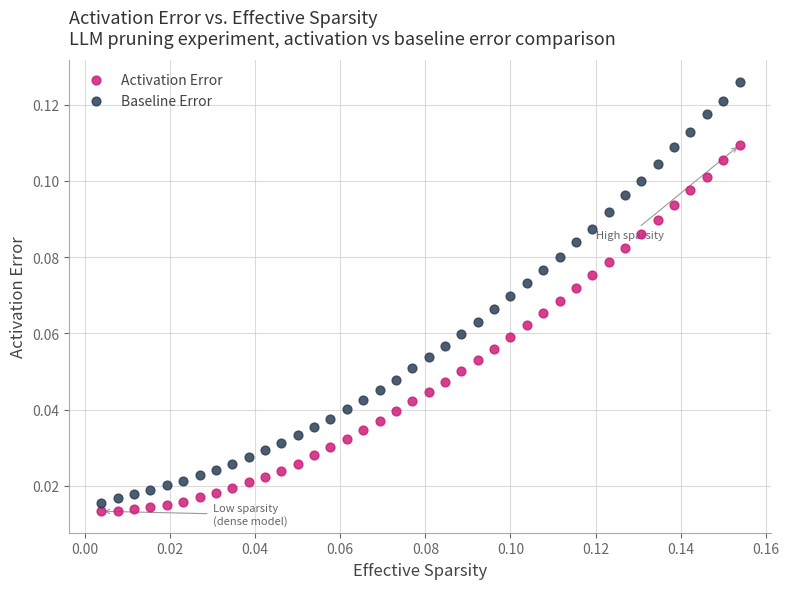

Which series has the widest spread of Y values?

Baseline Error